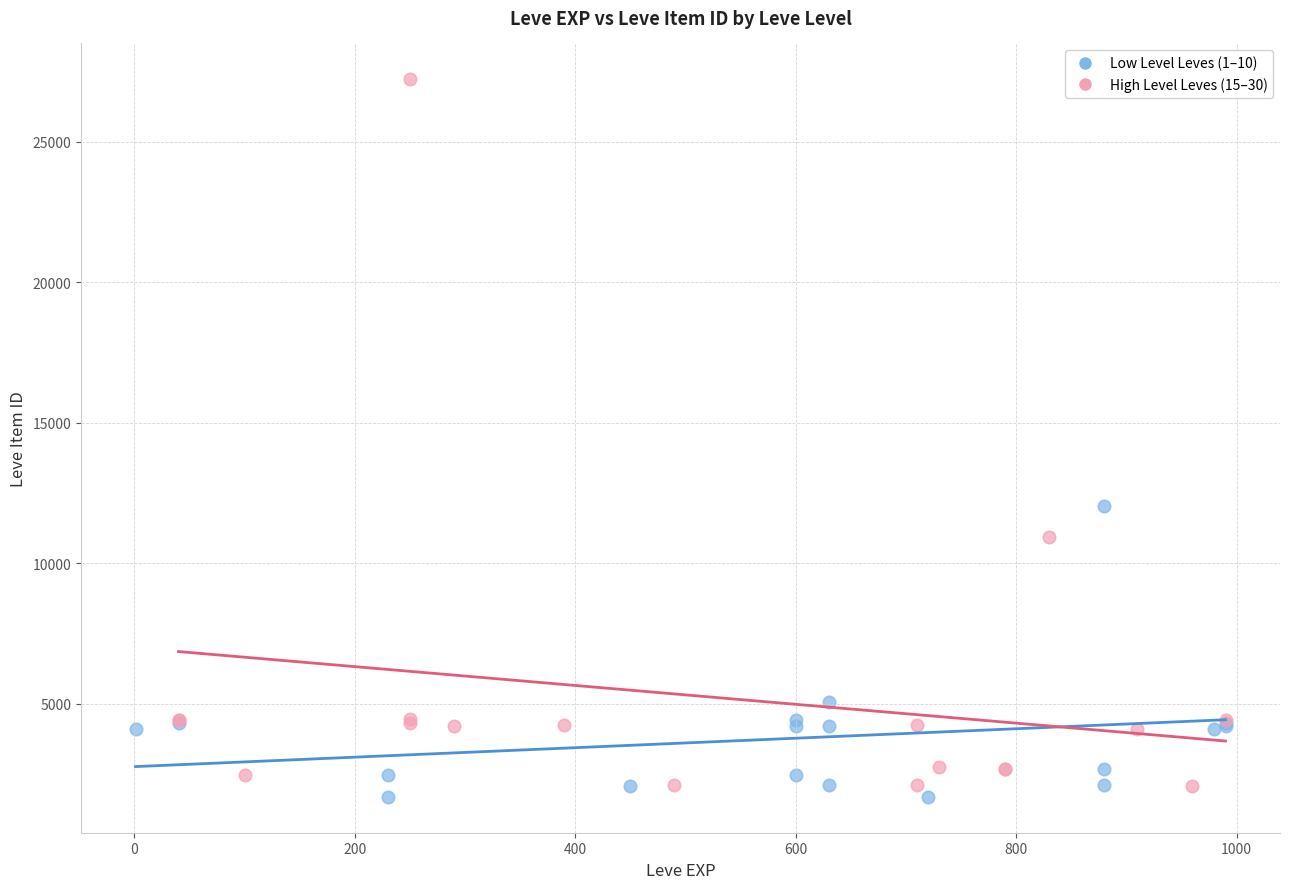

Which series has the largest Y range (max minus min)?

High Level Leves (15–30)